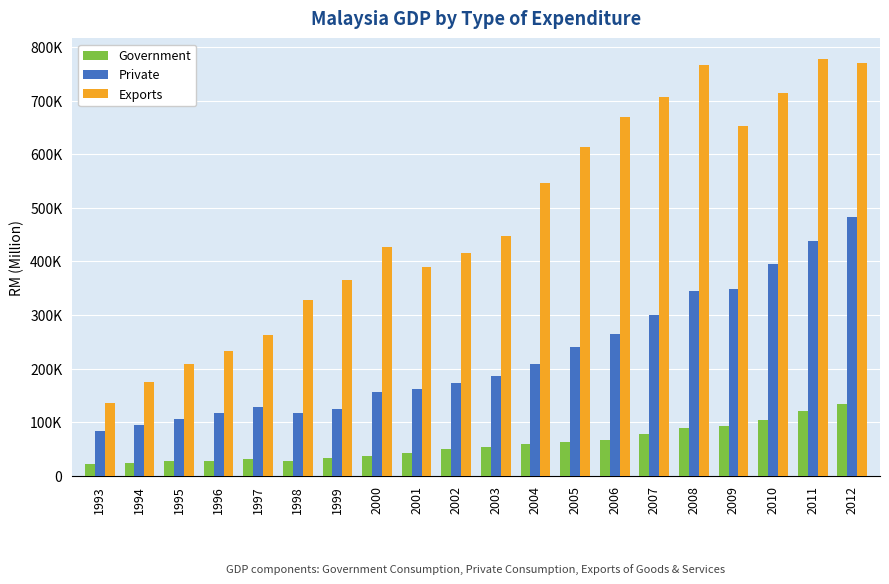

List the series in order of their peak value, highest first.

Exports, Private, Government